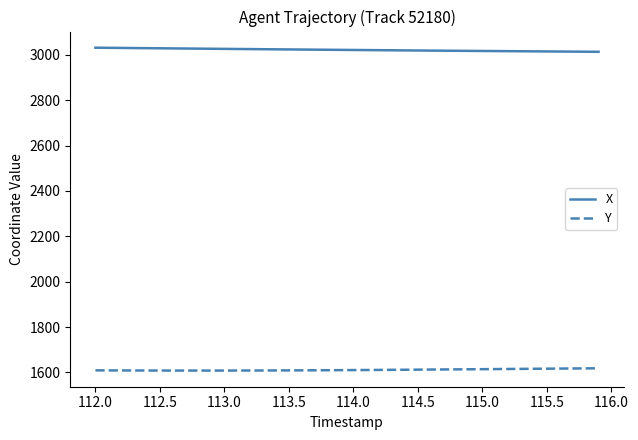

Which series has the largest total across all categories?

X